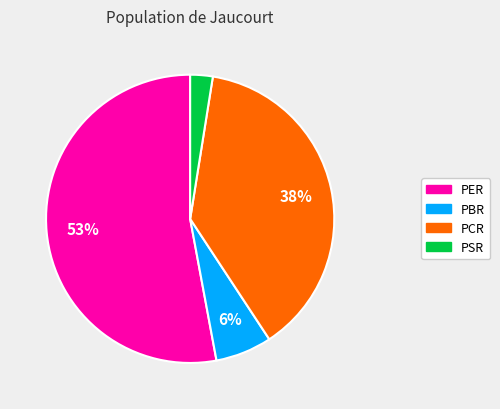

Does any single category account for the majority?

Yes